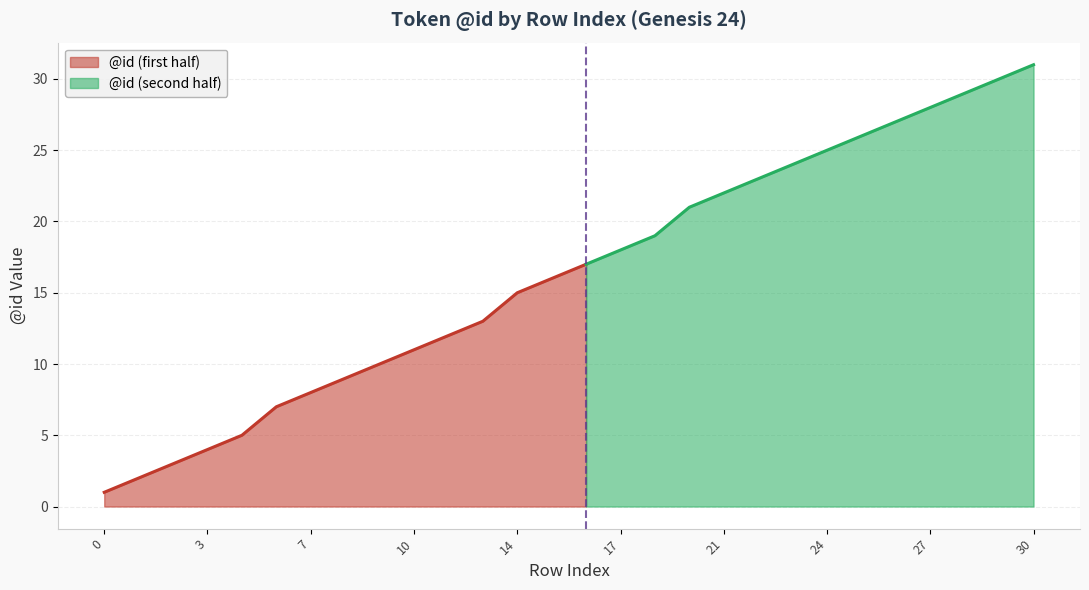

Reading right to left, transcribe all the data shown in this chart.

31	30	29	28	27	26	25	24	23	22	21	19	18	17	16	15	13	12	11	10	9	8	7	5	4	3	2	1